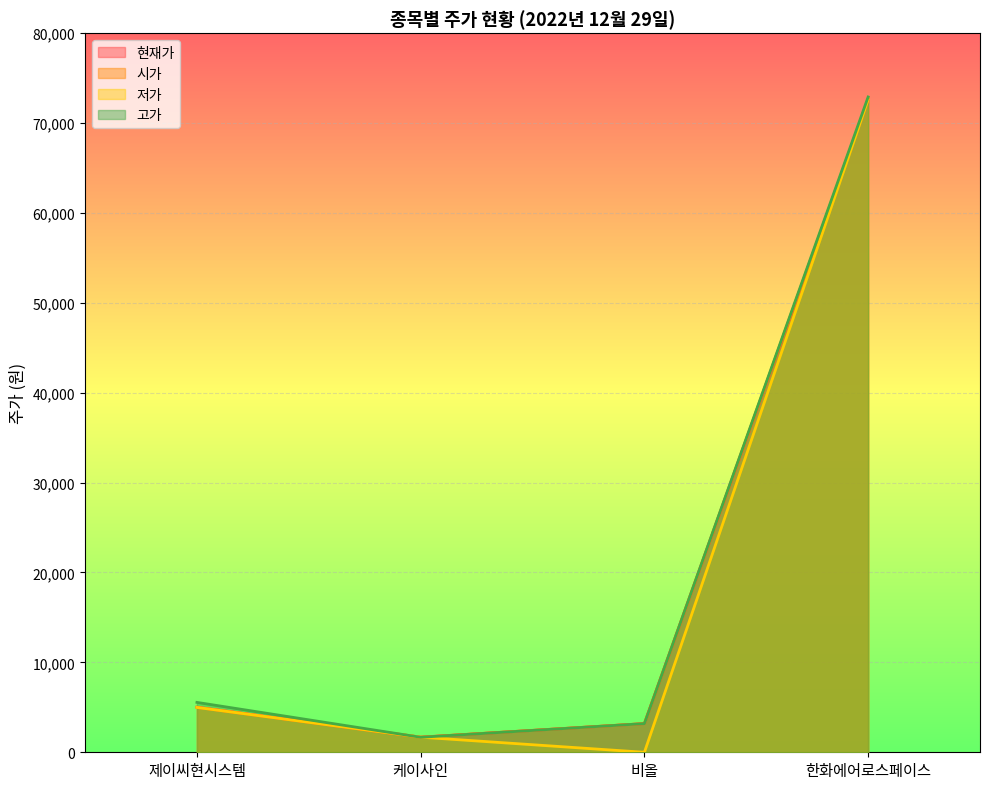

What is the highest value of the 저가 series?

72600